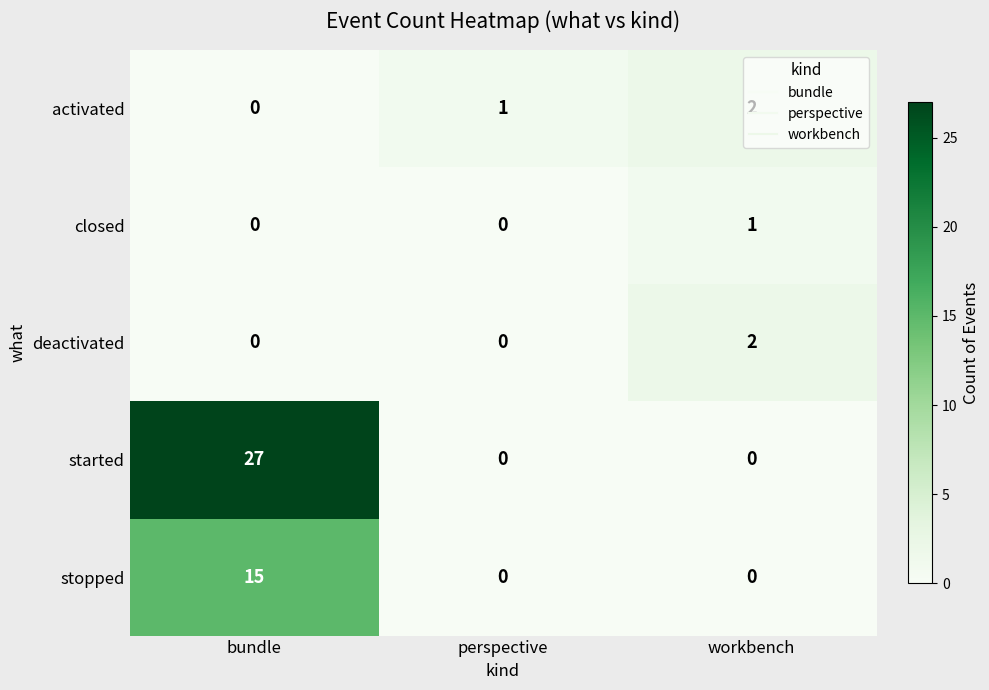

What value does the started series have at bundle?

27